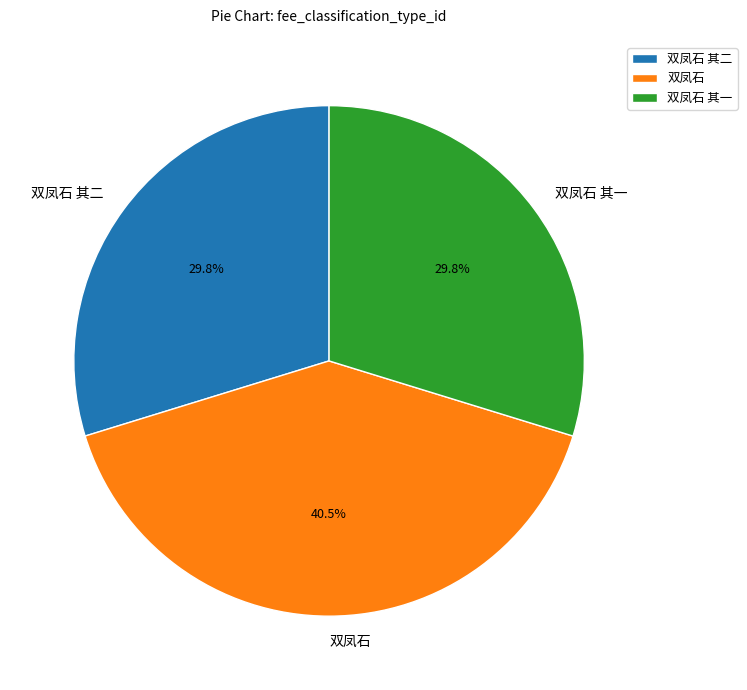

How many slices are in this pie chart?

3